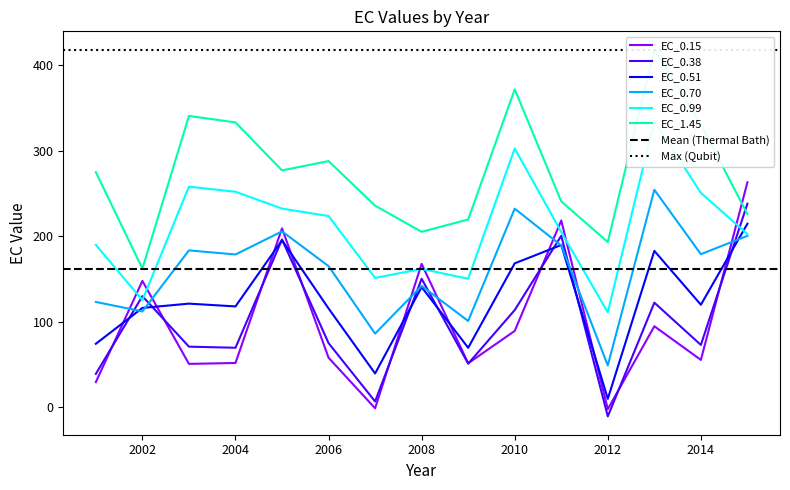

What is the sum of all EC_0.70 values?

2398.1